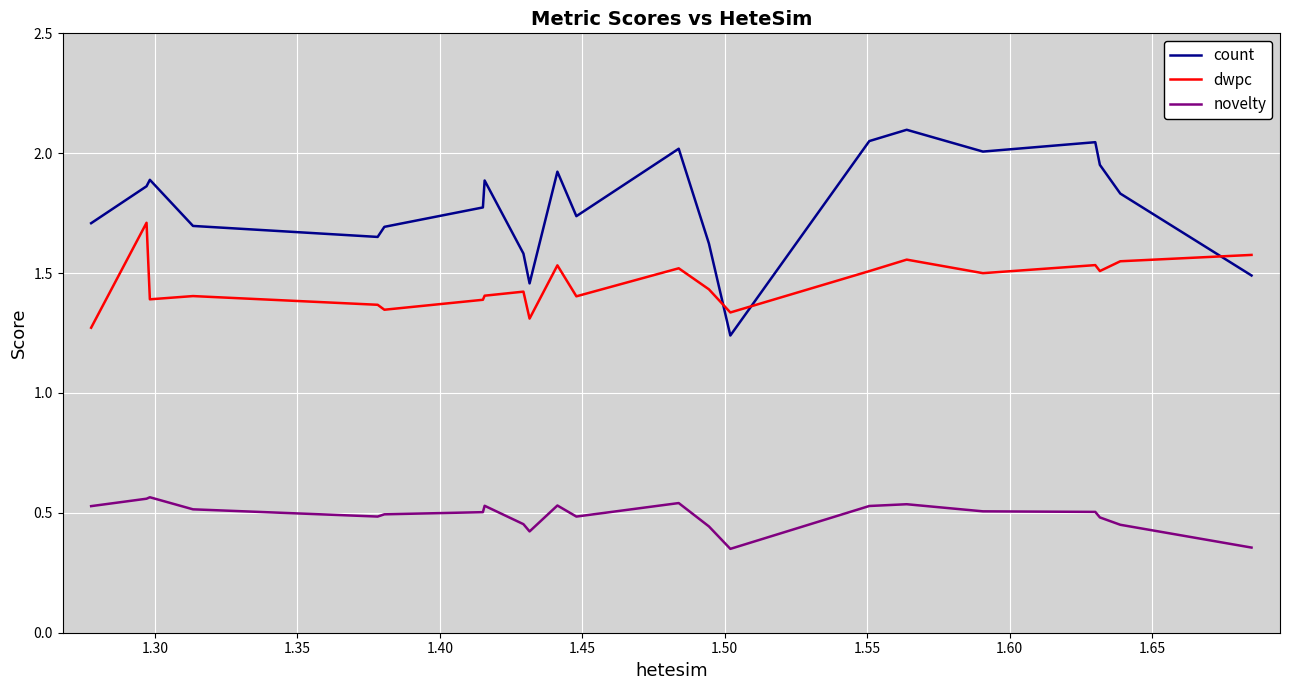

Which series has the widest spread of values?

count